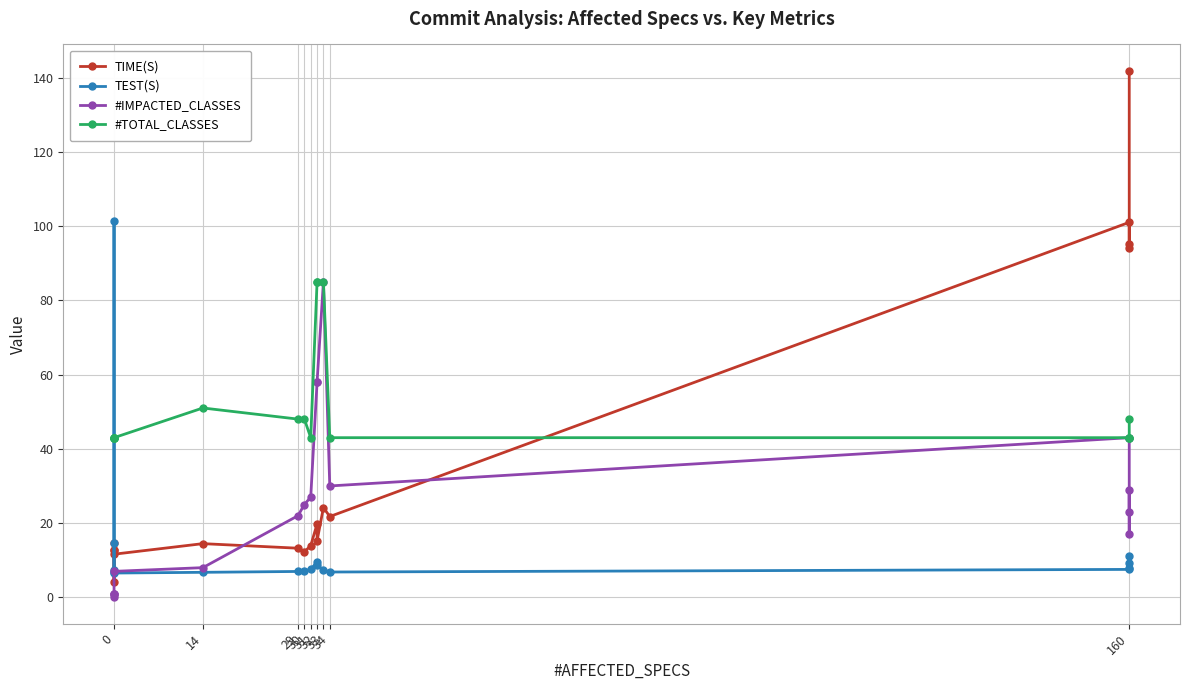

In #IMPACTED_CLASSES, how many points are lower than both neighbors (excluding endpoints)?

3